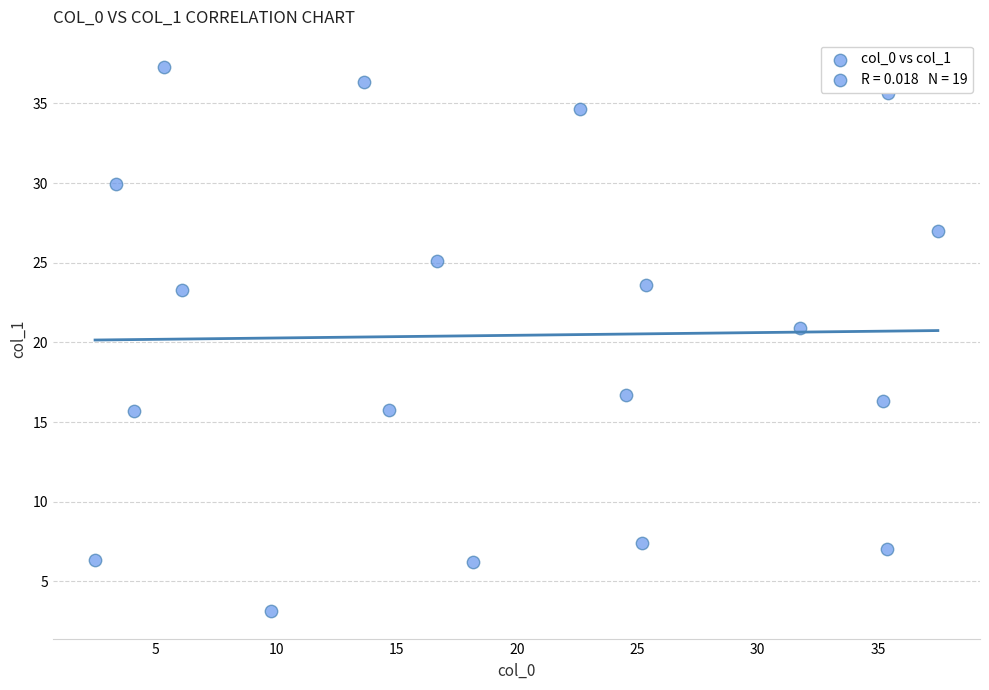

What Y value in the scatter plot is closest to 20?

20.9